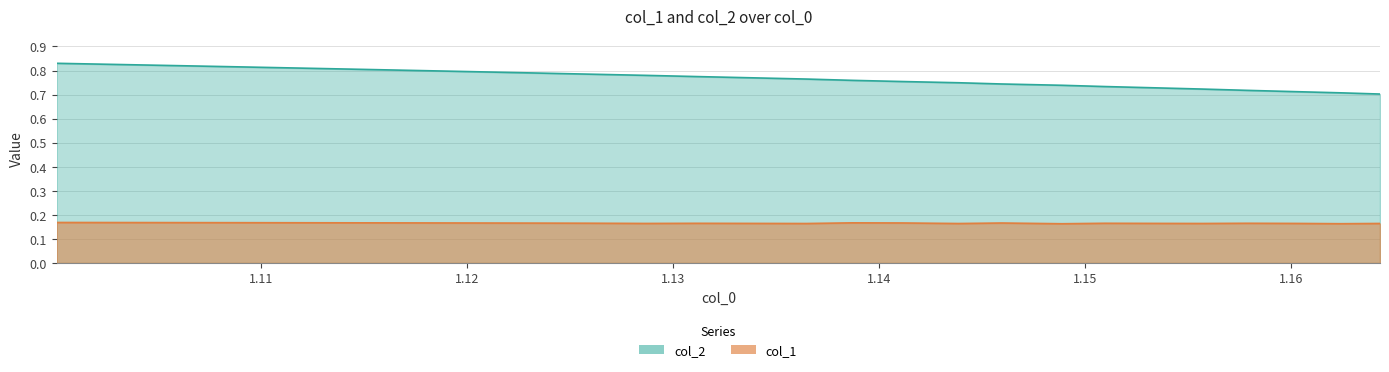

Which series has the largest total across all categories?

col_2